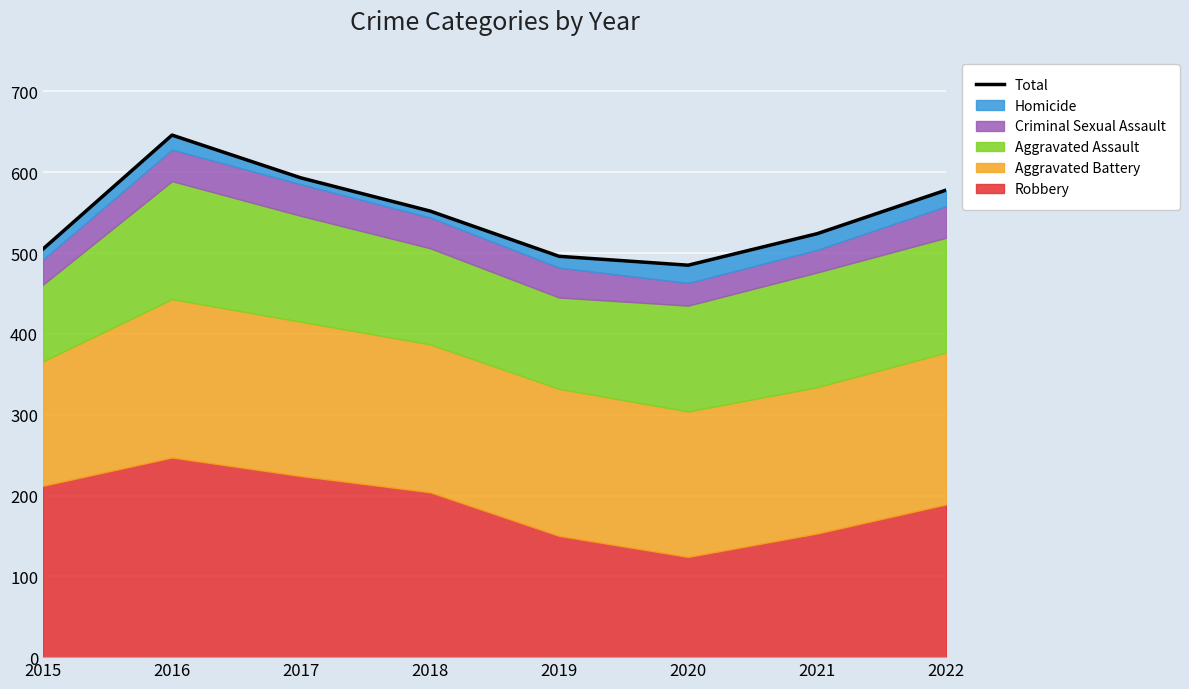

What is the ratio of the value at 2018 to the value at 2015?

1.1